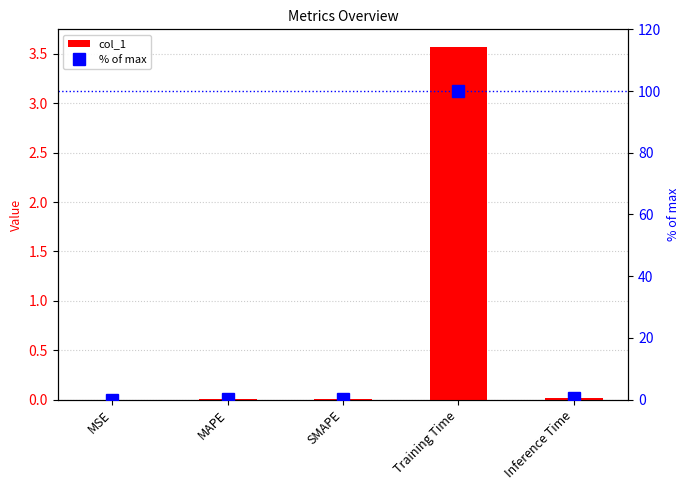

Reading left to right, extract all data points from this chart.

col_1: 0.0	0.0	0.0	3.6	0.0
% of max: 0.0	0.2	0.2	100.0	0.4